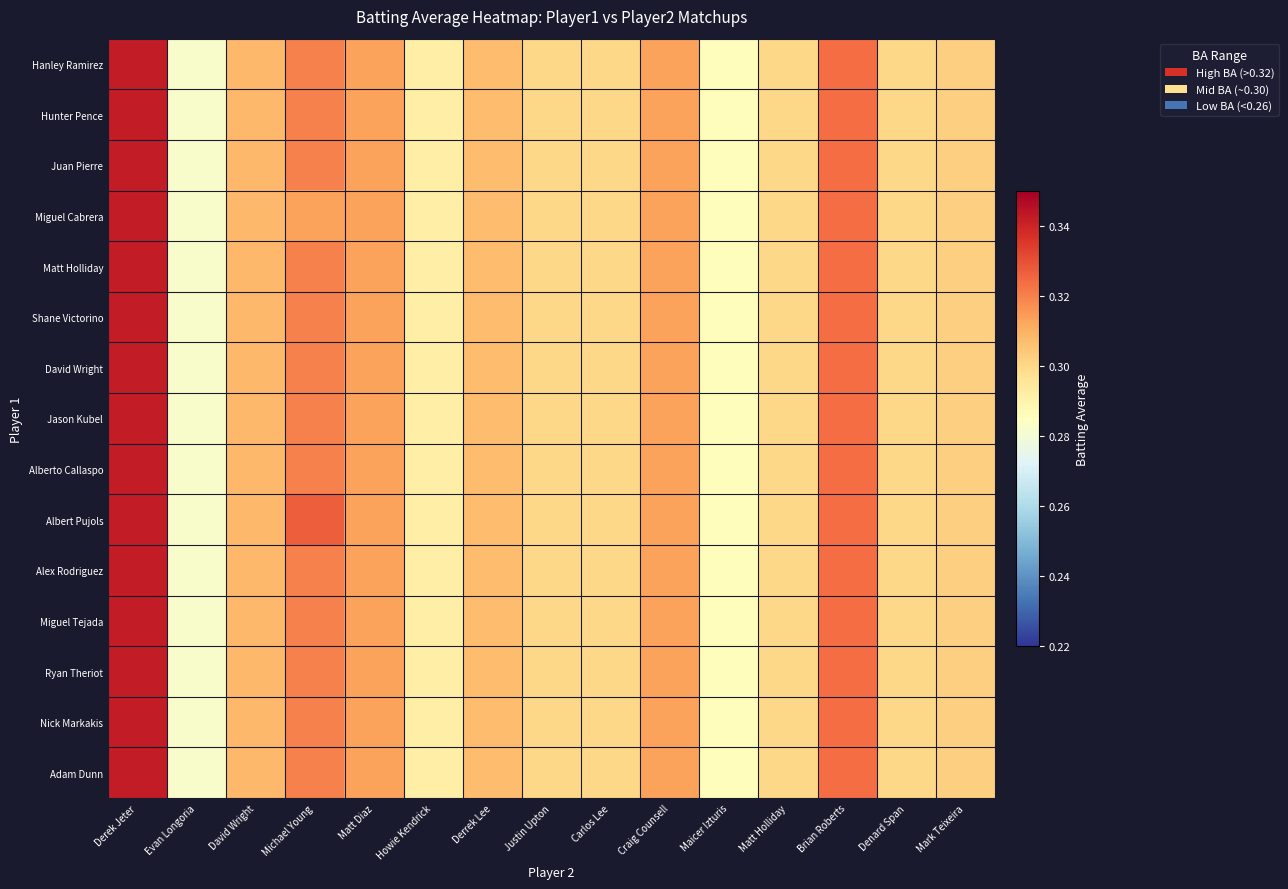

What is the average value of the Juan Pierre series?

0.3